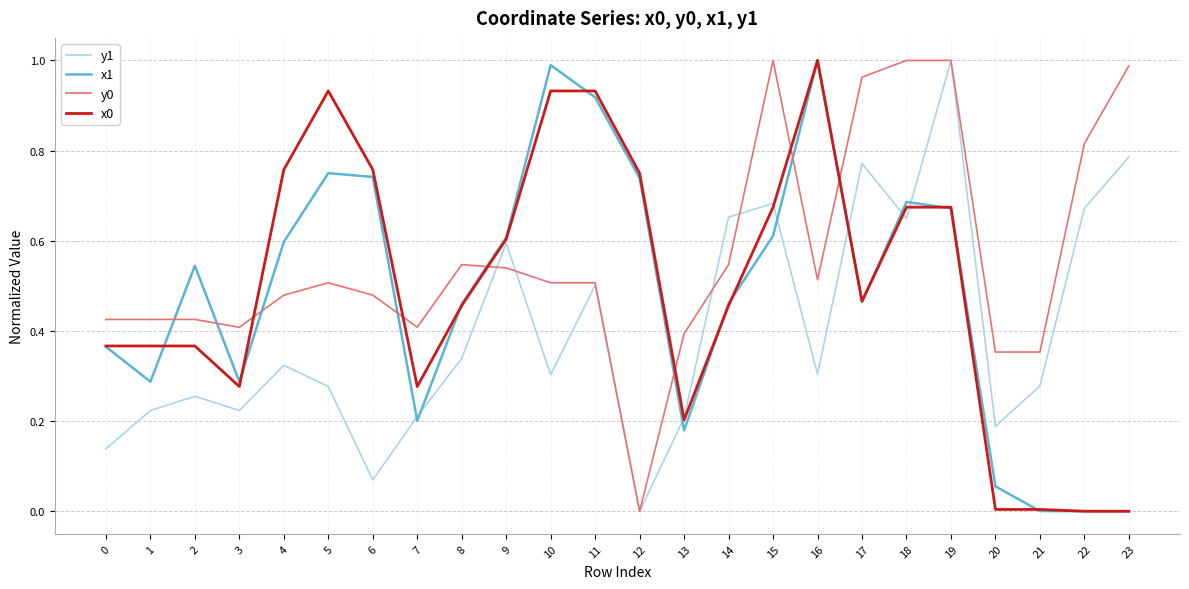

Where do y0 and x1 first cross each other?

1 and 2